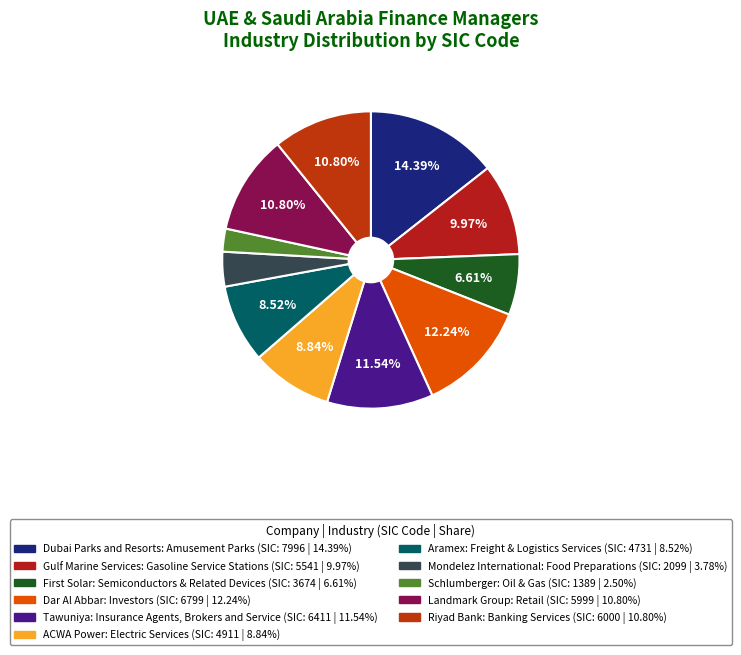

How many slices are in this pie chart?

11